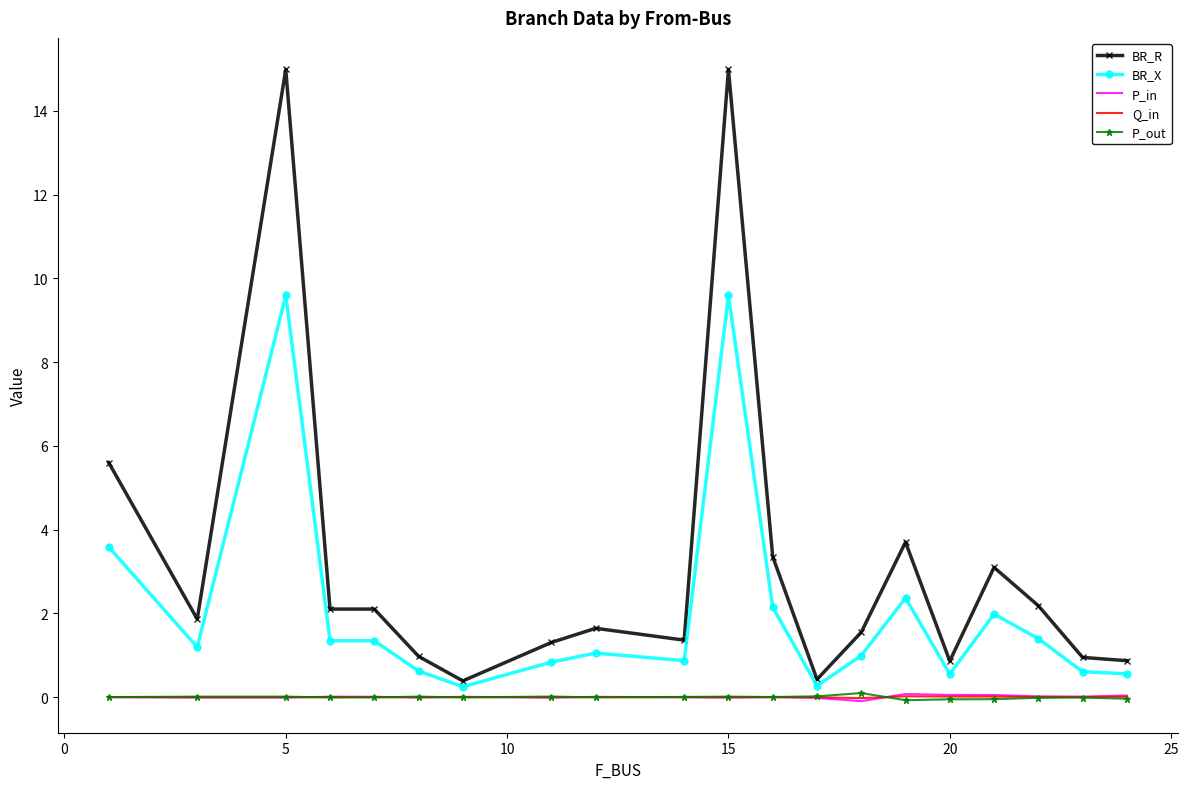

True or false: BR_X and P_in cross at least once.

False